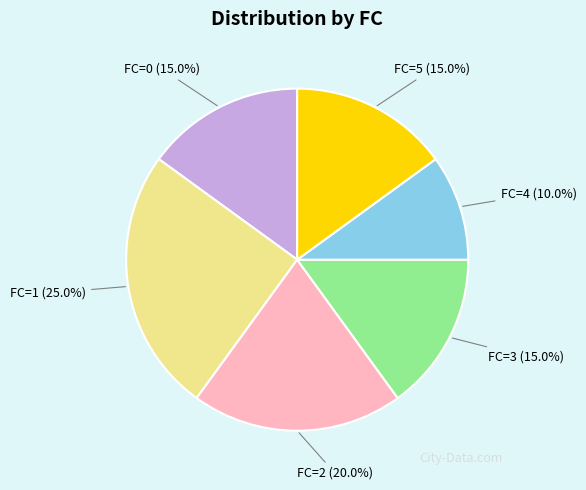

Combined, what portion of the pie is FC=4 and FC=3?

25.0%